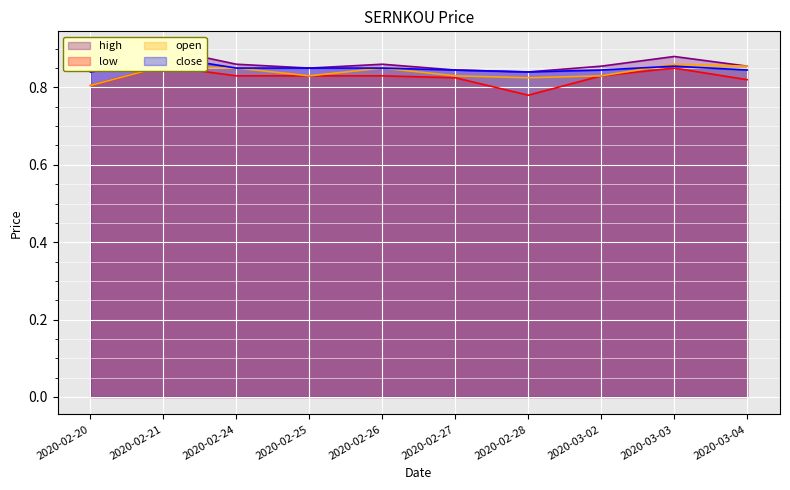

What is the sum of the open values at 2020-02-27 and 2020-02-20?

1.6